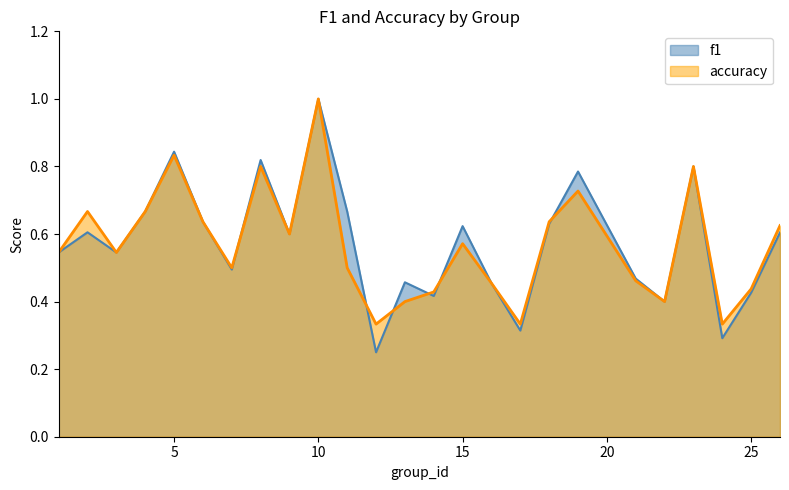

Which series changed the most between 6 and 21?

accuracy